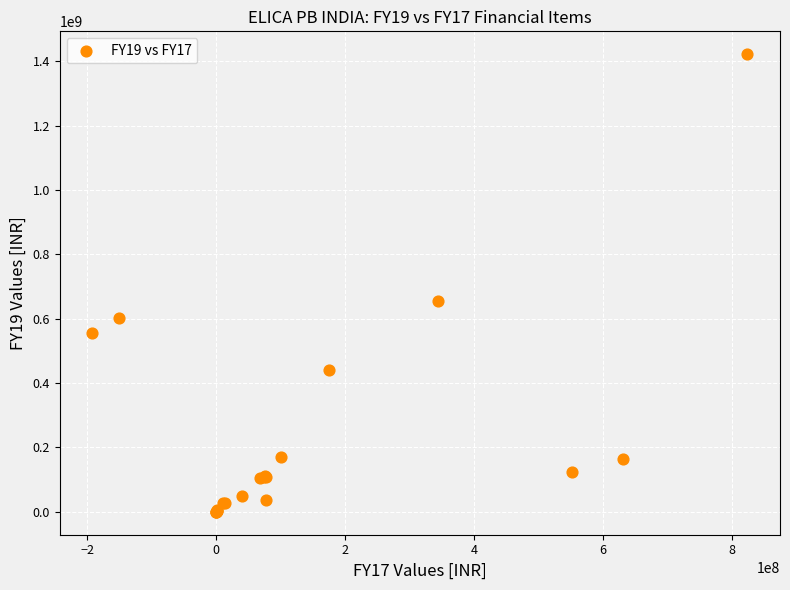

What Y value in the scatter plot is closest to 710750000?

653600000